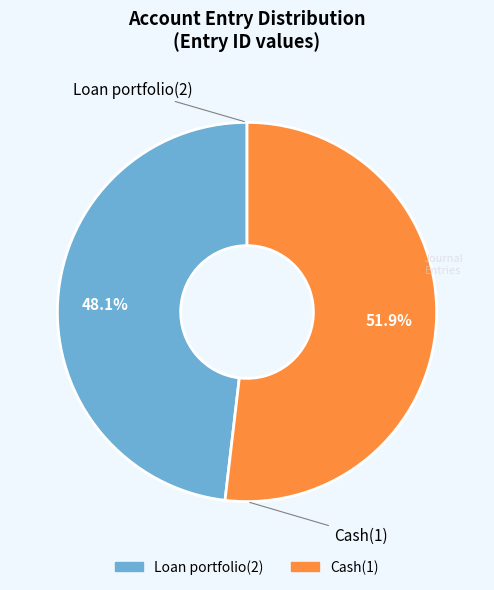

What percentage is NOT represented by Loan portfolio(2)?

51.9%